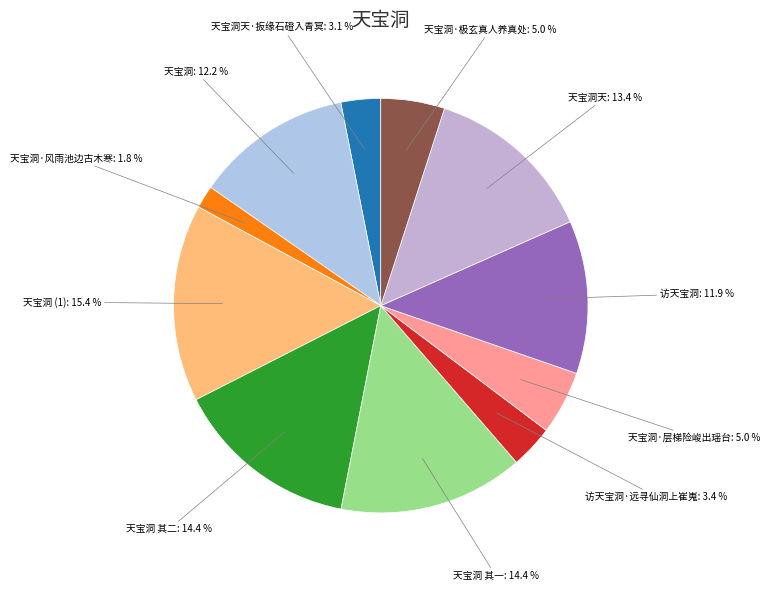

Which slice is the largest?

天宝洞 (1): 15.4 %